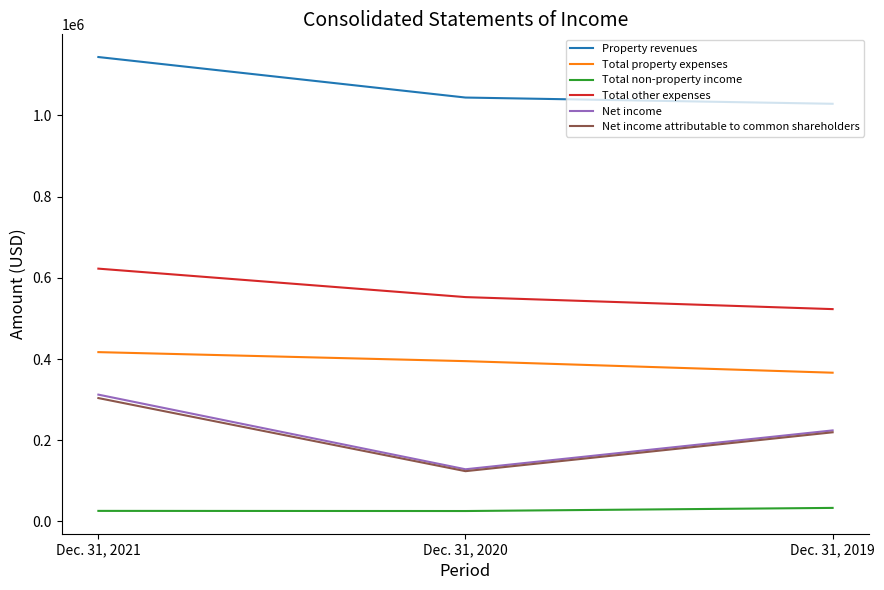

At which category is the sum across all series the highest?

Dec. 31, 2021